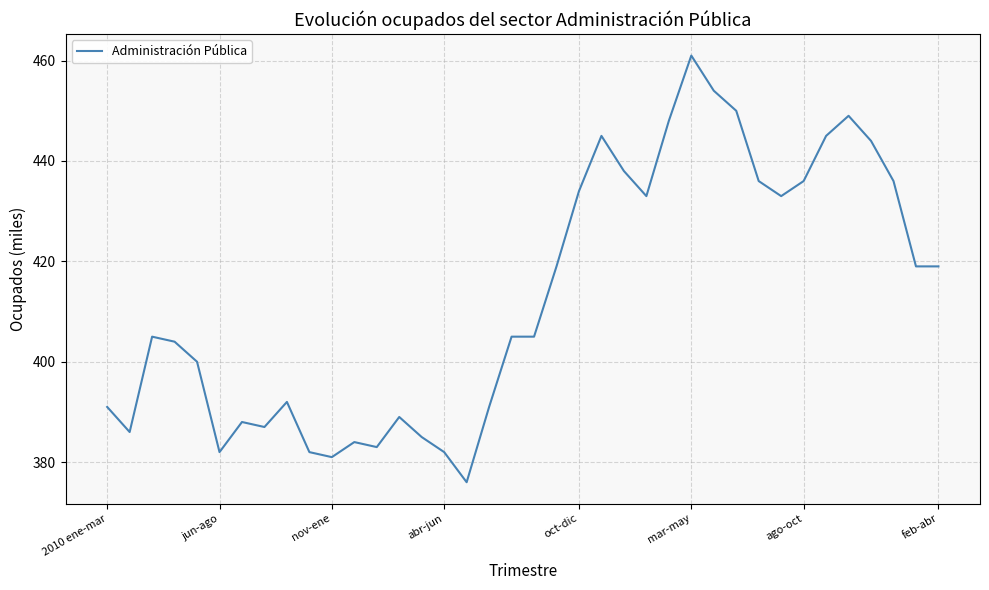

How many lines are shown in the chart?

1